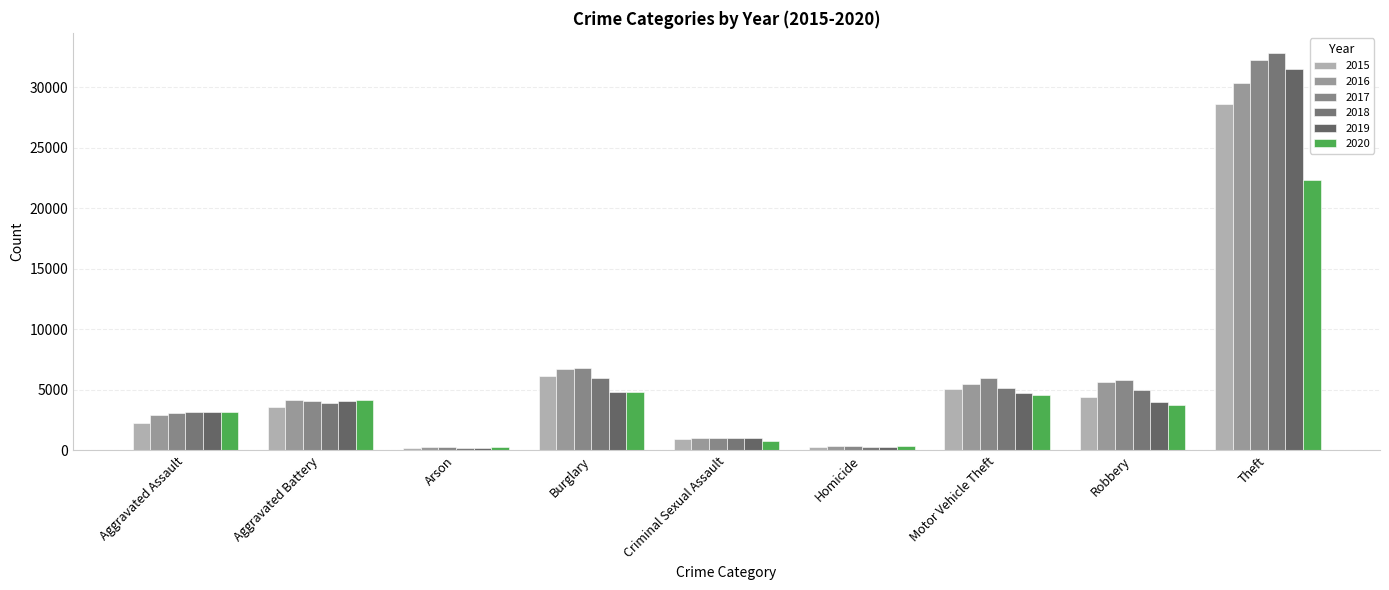

What is the difference between the second highest and minimum values in the 2020 series?

4561